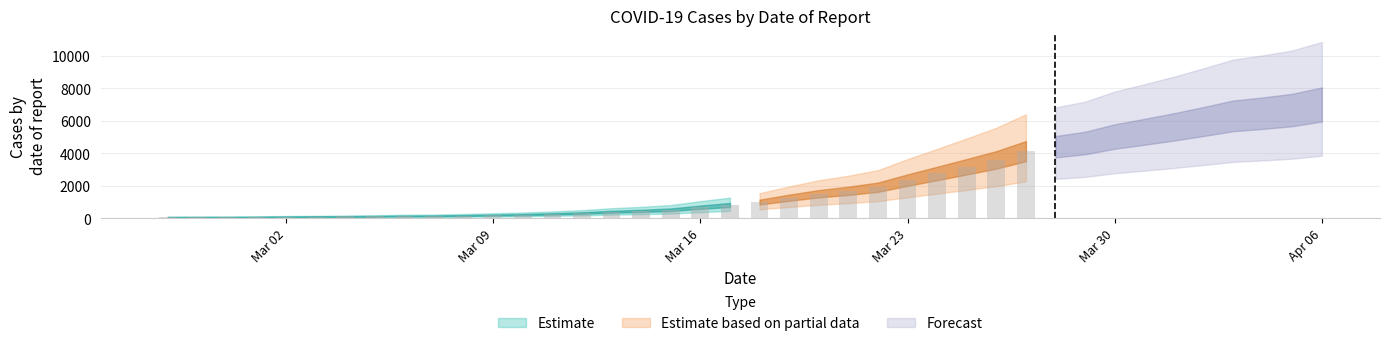

Reading right to left, extract all data points from this chart.

6995	6657	6460	6295	5947	5617	5314	5025	4625	4399	4125	3589	3165	2752	2344	1908	1686	1505	1261	993	816	677	523	452	398	320	269	226	197	167	146	138	119	108	95	87	76	69	68	64